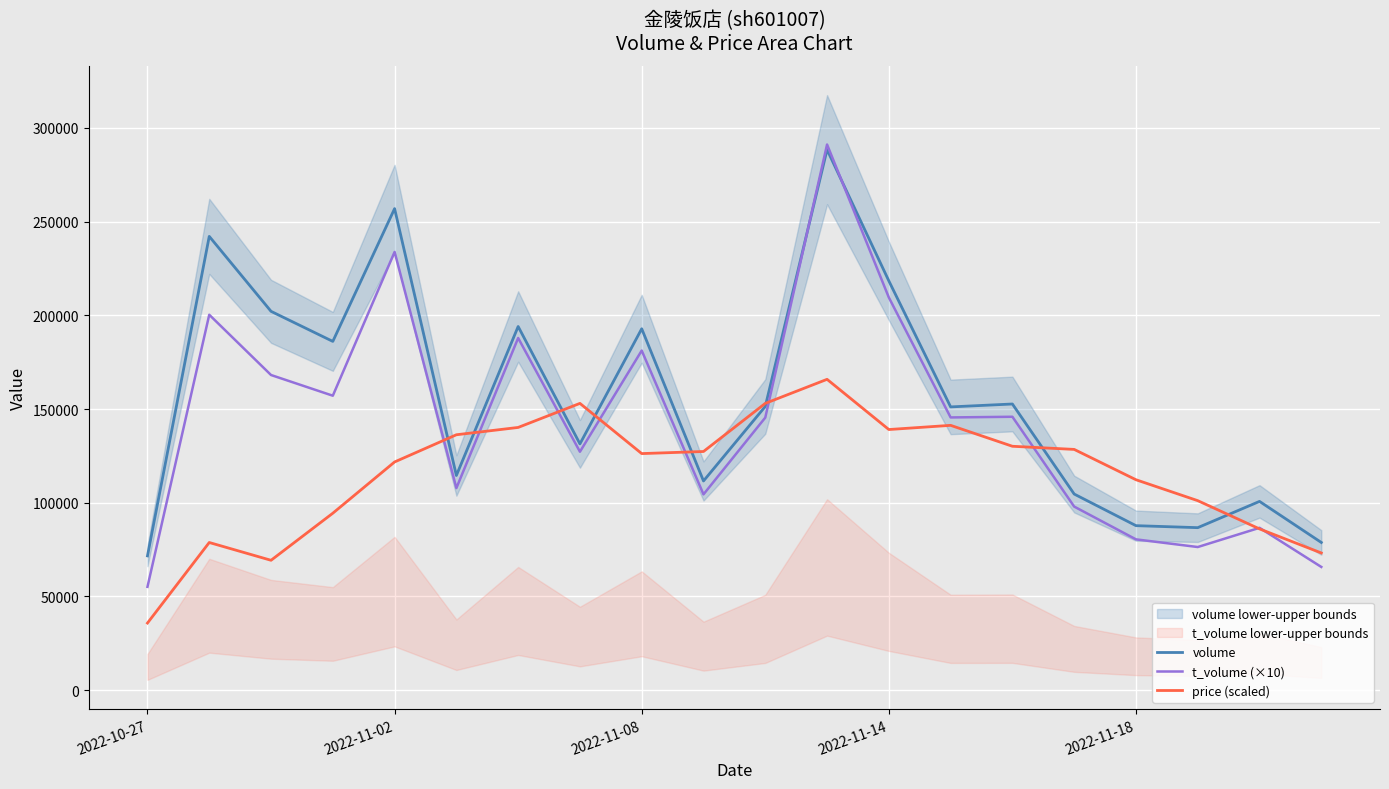

True or false: volume and price (scaled) cross at least once.

True